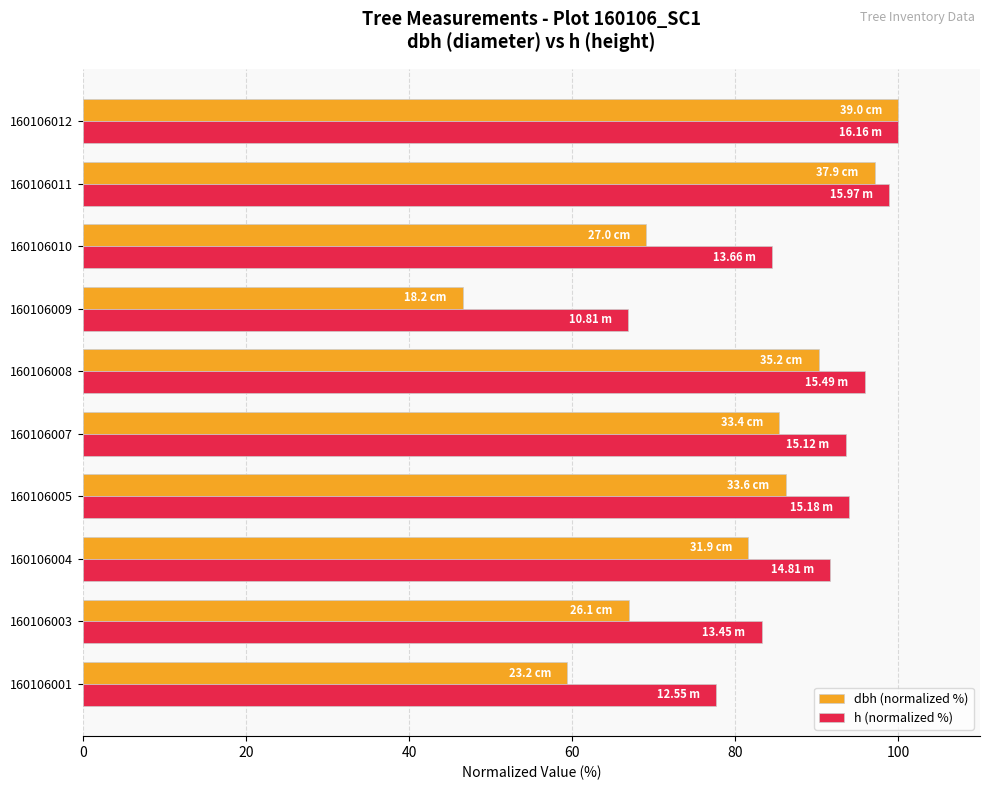

Where is dbh (normalized %) nearest to the value 73?

160106010